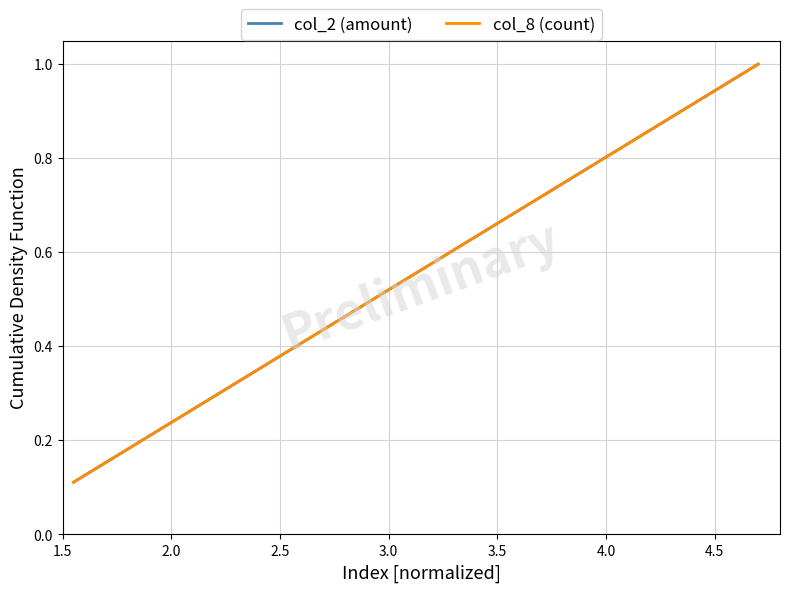

What is the highest value of the col_8 (count) series?

1.0